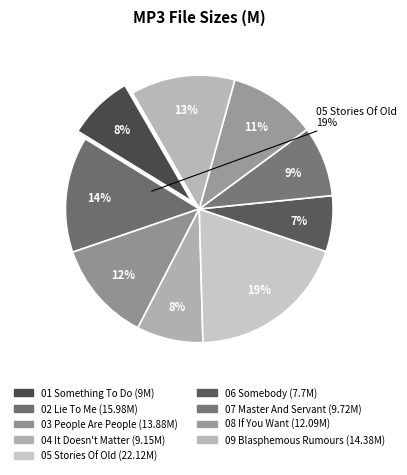

Is it true that 07 Master And Servant is 9% of the pie?

True